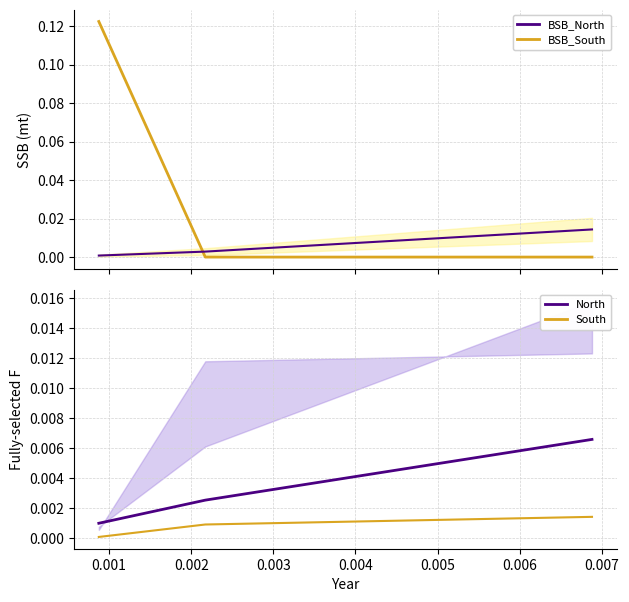

Count the BSB_South values in the range 0 to 1.

3